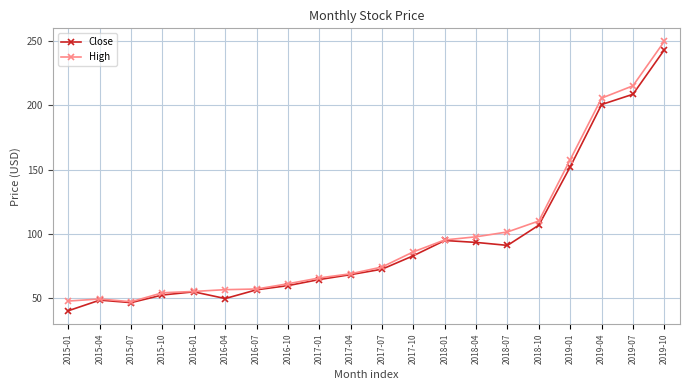

True or false: Close has a value of 68.5 at 2017-04.

True